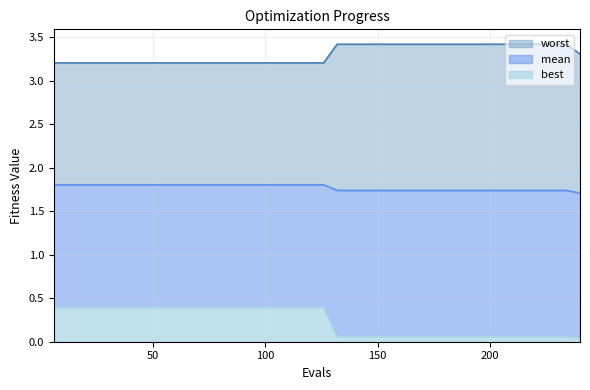

True or false: mean and best intersect in this chart.

False